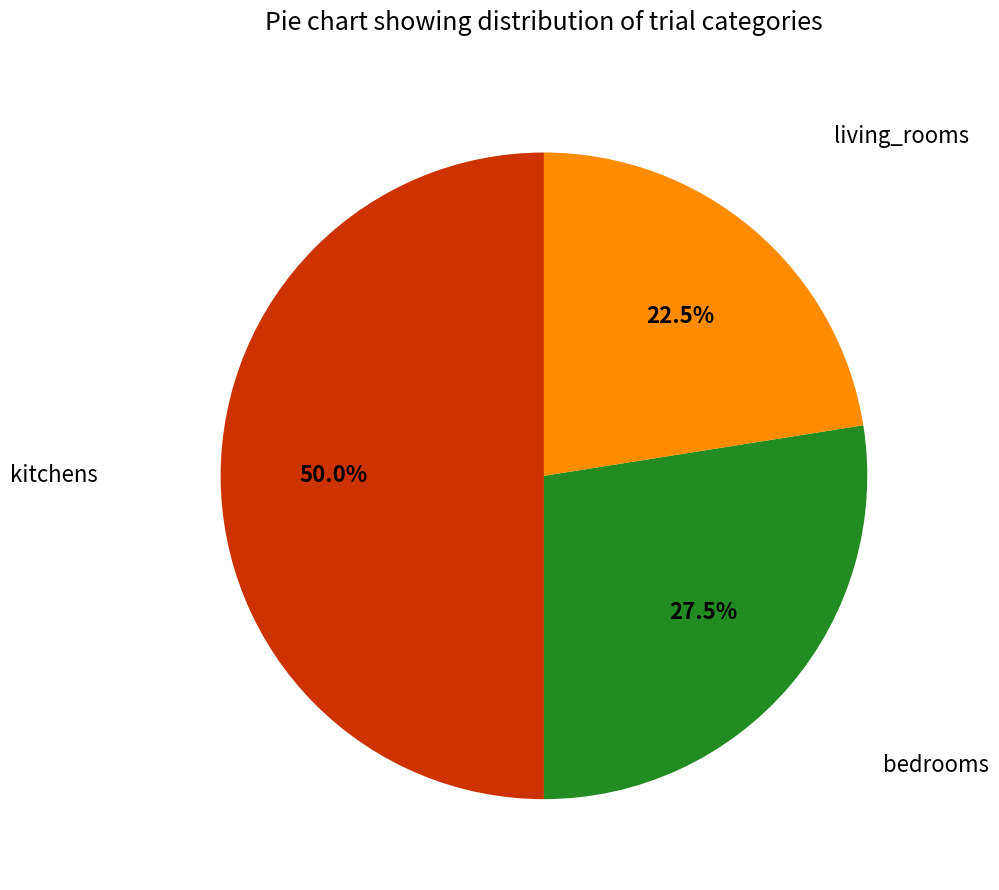

To the nearest percent, what is the average slice percentage?

33%